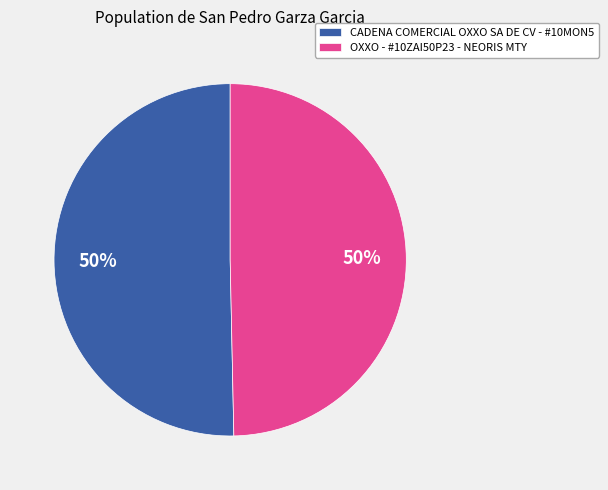

Approximately how many times larger is the value at CADENA COMERCIAL OXXO SA DE CV - #10MON5 compared to OXXO - #10ZAI50P23 - NEORIS MTY?

1.0